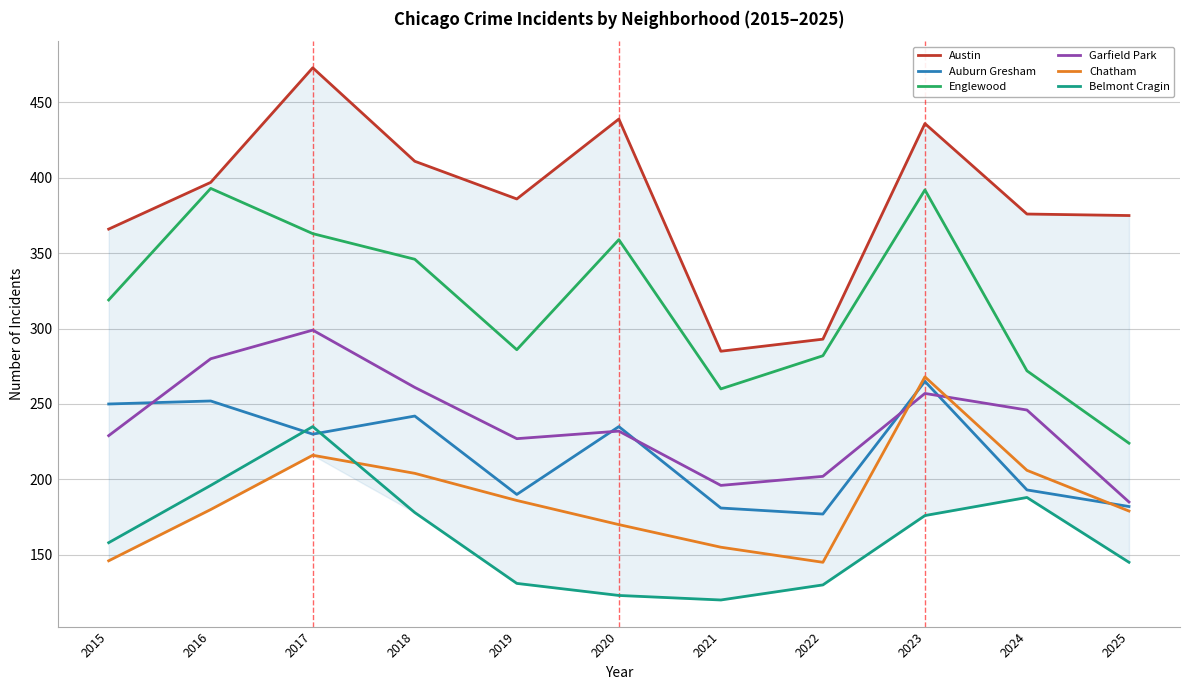

Is this an area chart (filled region under the line)?

No